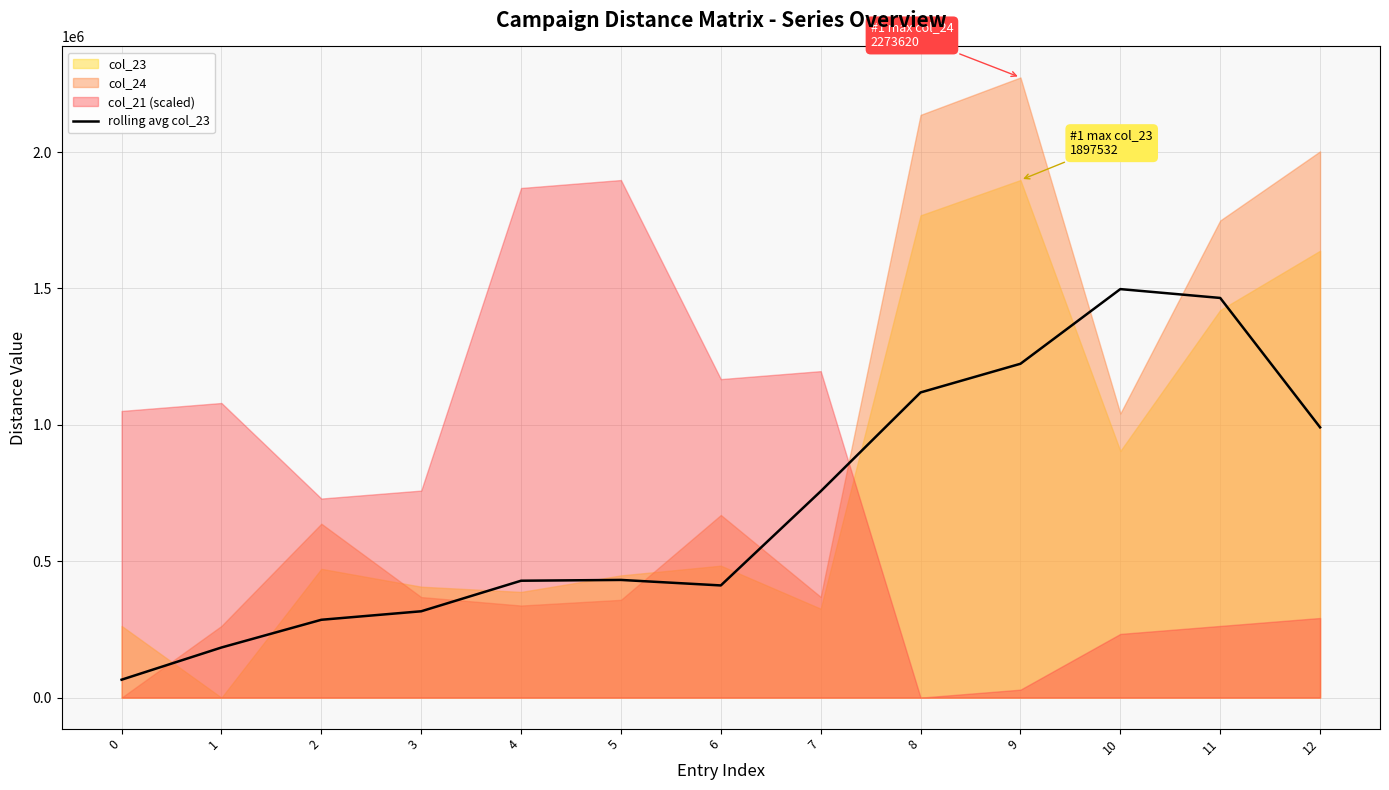

At which label does the data first exceed 431461?

5